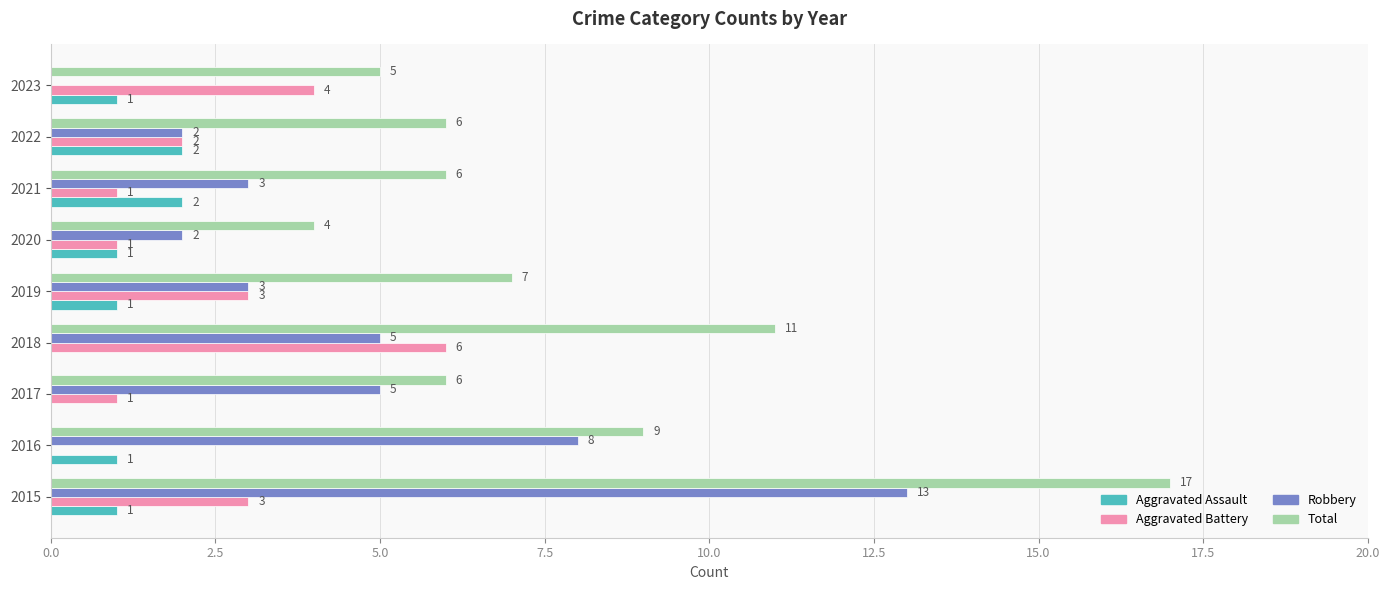

How many Aggravated Assault values are between 1 and 2?

7